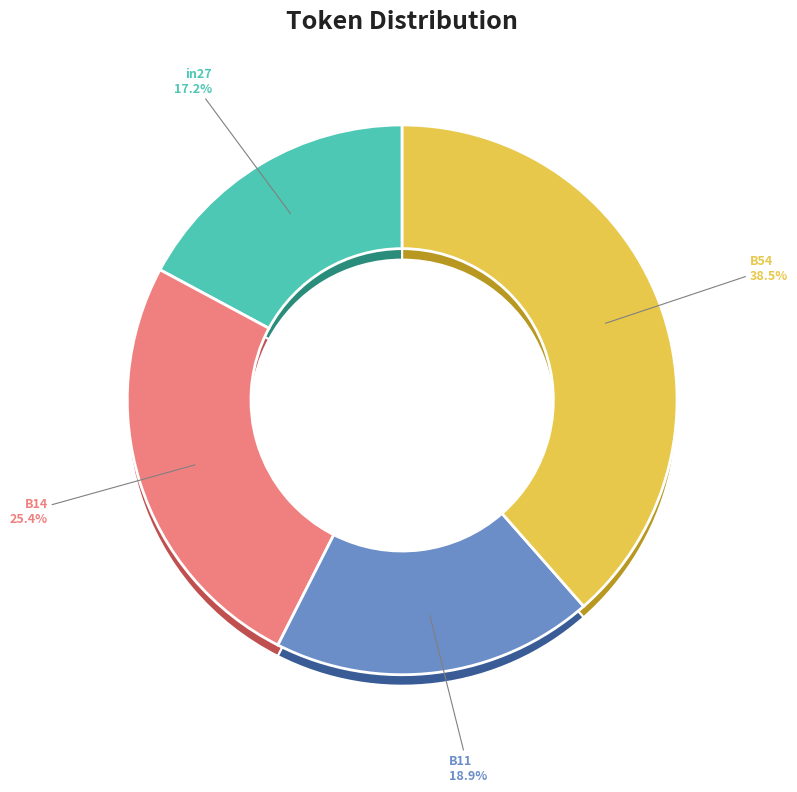

What is the largest slice in the pie chart?

B54